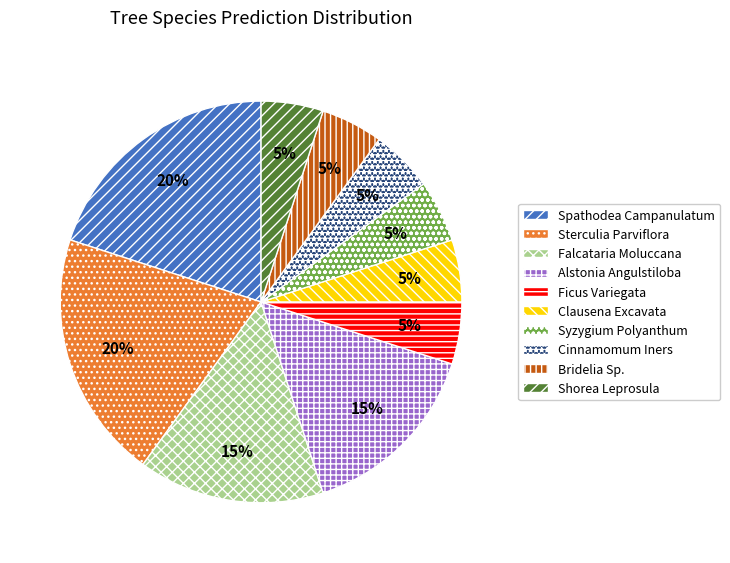

True or false: Cinnamomum Iners accounts for 1% of the total.

False